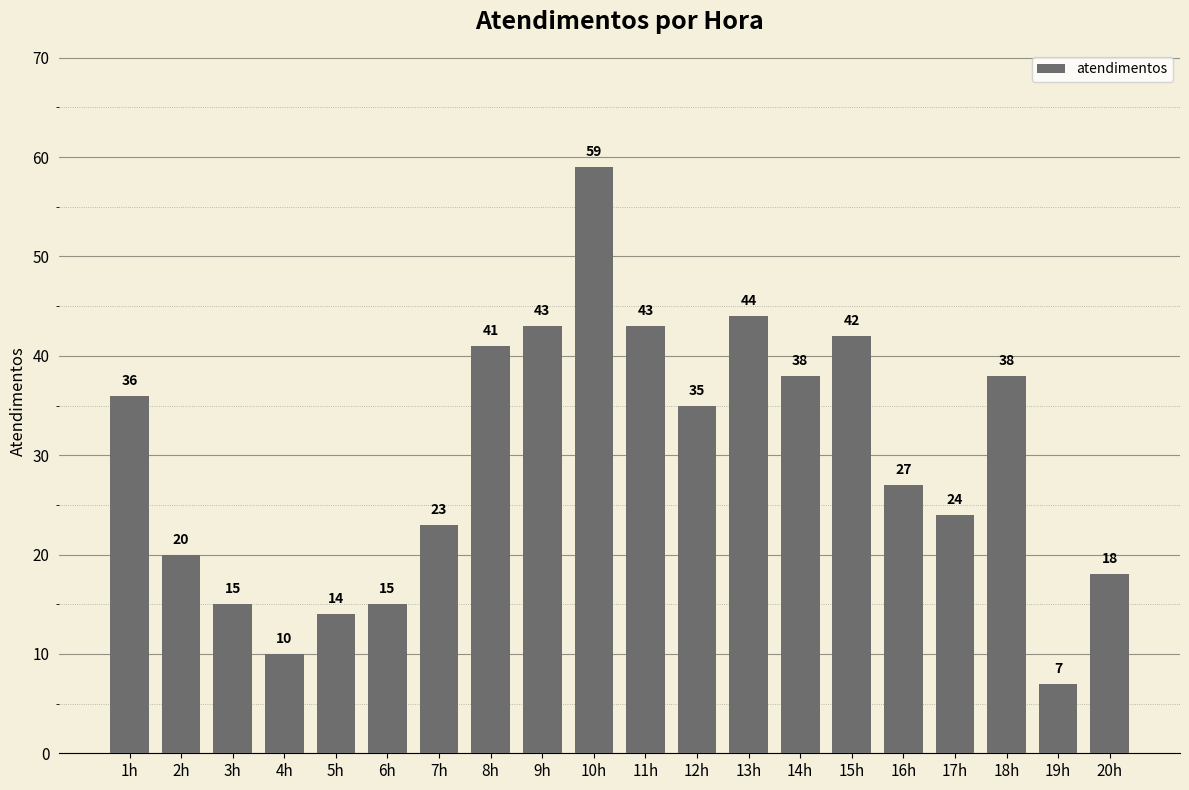

Reading right to left, extract all data points from this chart.

18	7	38	24	27	42	38	44	35	43	59	43	41	23	15	14	10	15	20	36